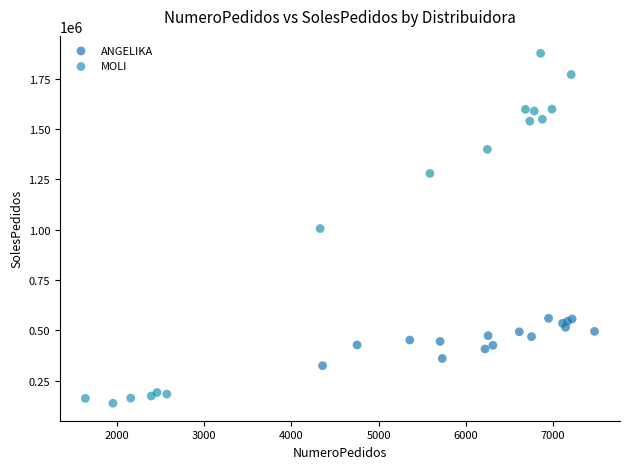

Which series contains the highest Y value?

MOLI